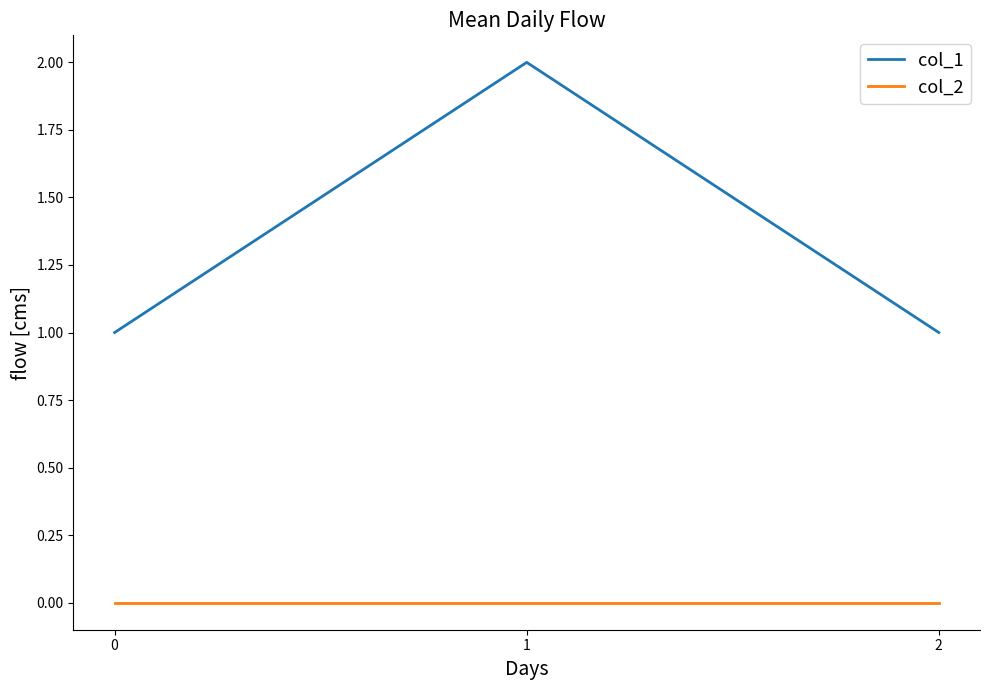

Is it true that col_2 equals 0 at 2?

True